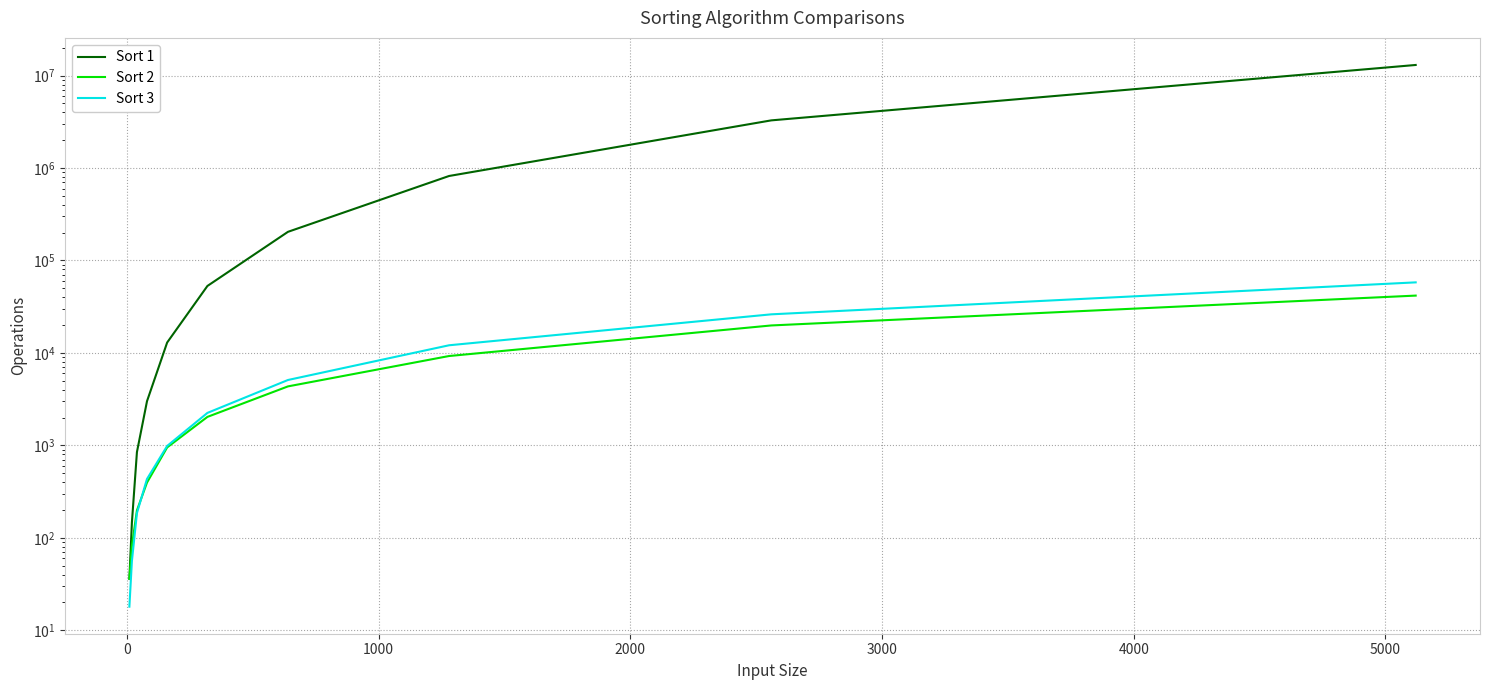

At how many categories does at least one series exceed 5404812?

1